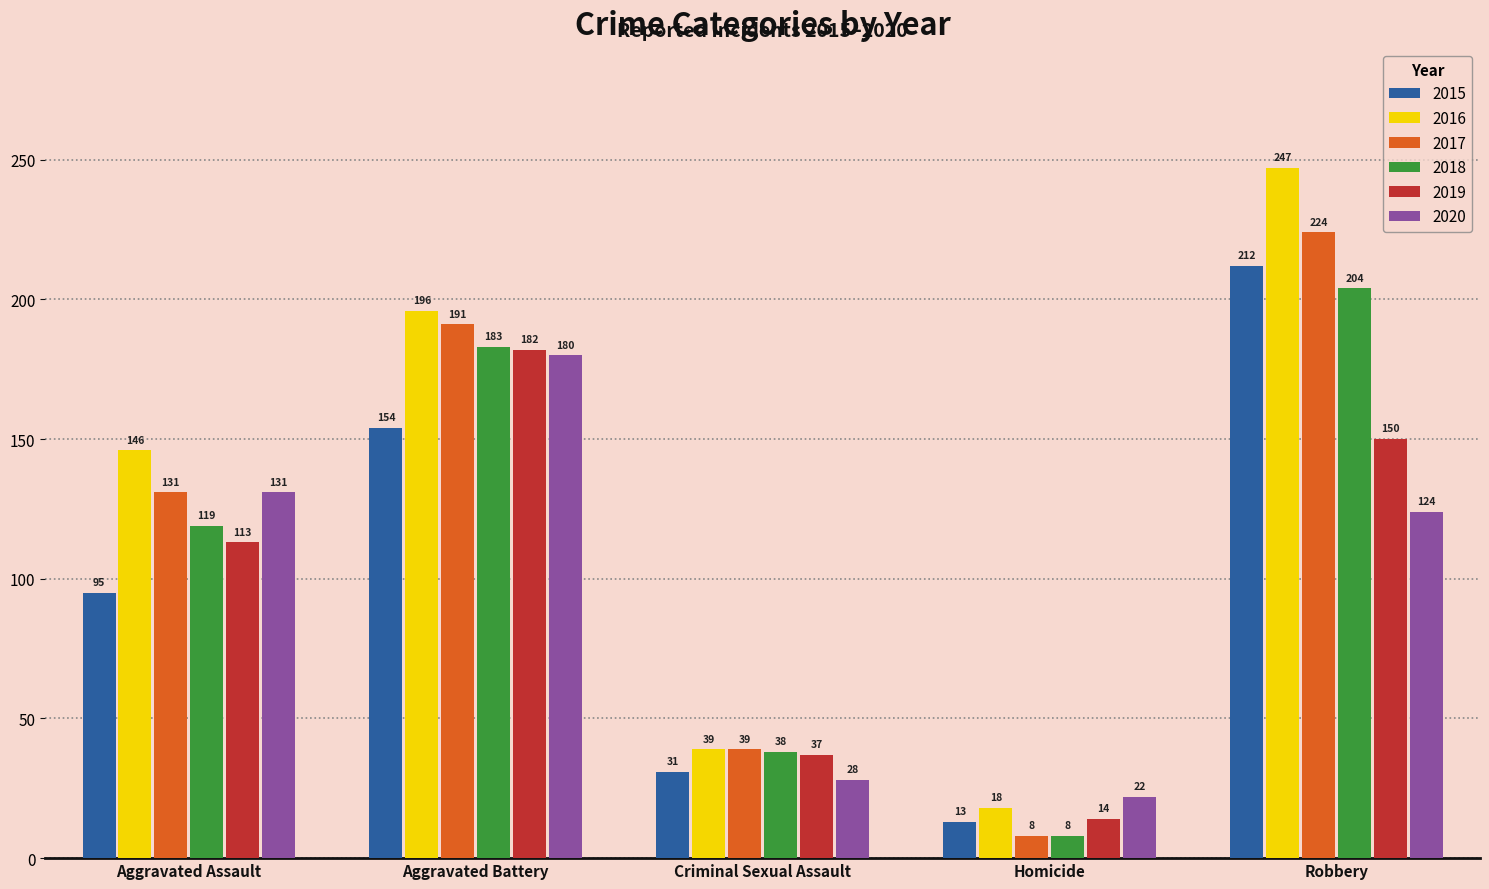

What are all the series names shown in the legend?

2015, 2016, 2017, 2018, 2019, 2020